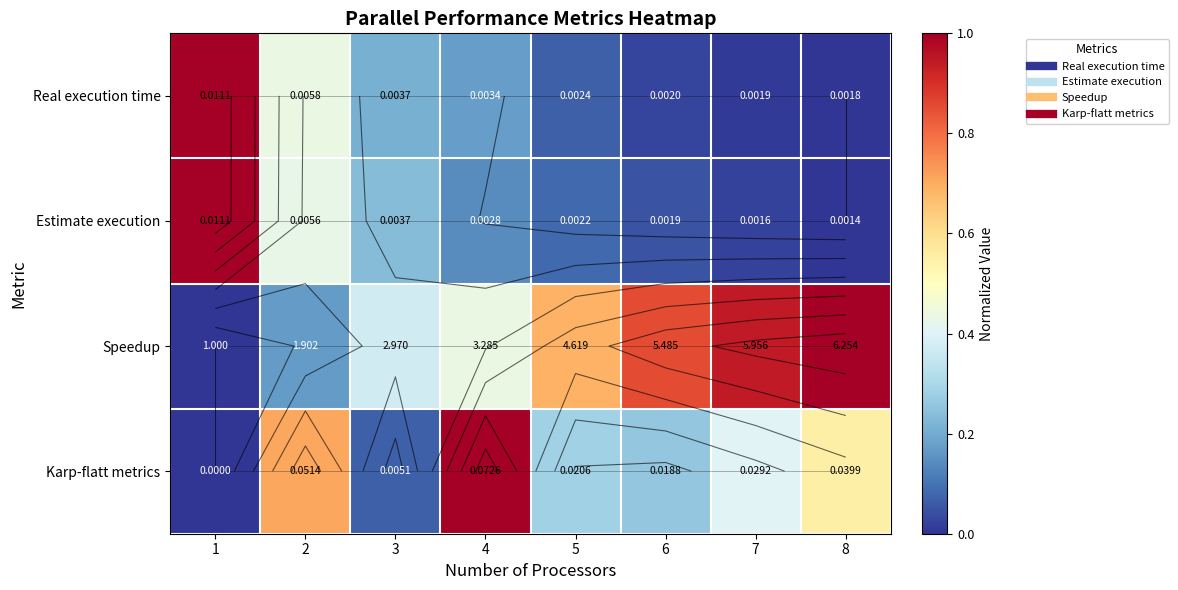

At which label does Real execution time reach its minimum?

8